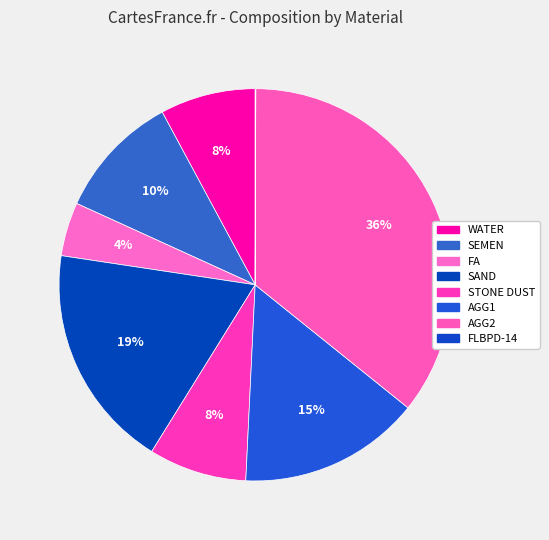

To the nearest percent, what is the average slice percentage?

12%